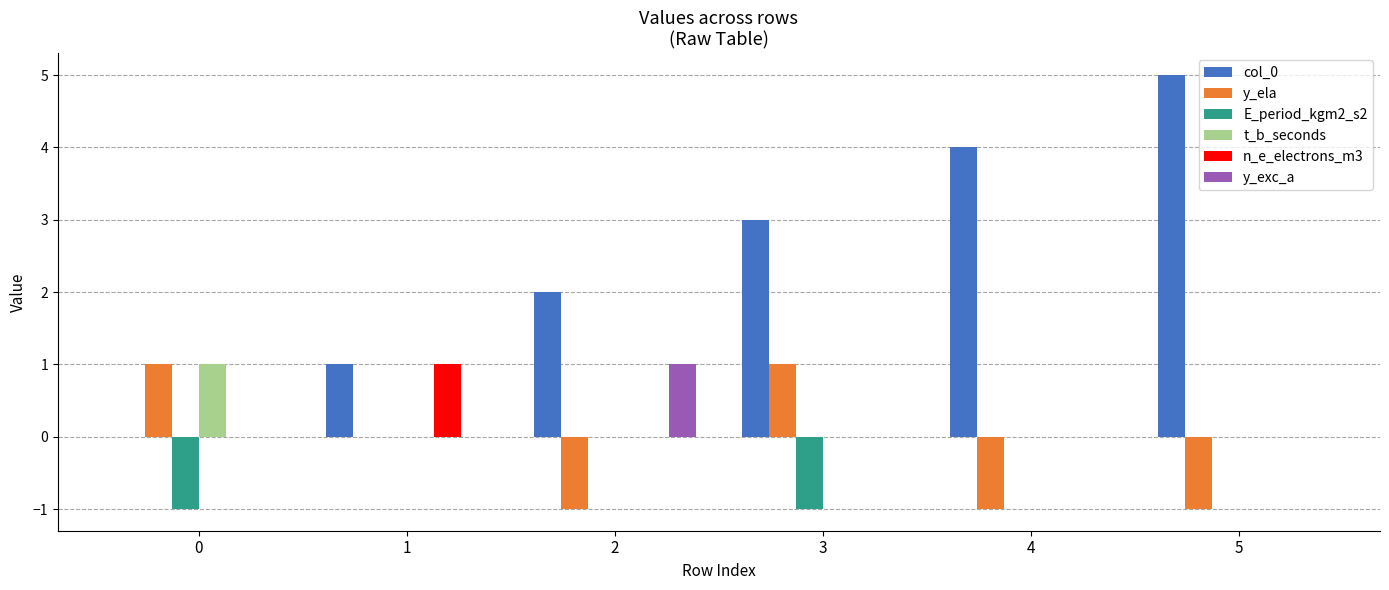

How many categories are shown in the chart?

6